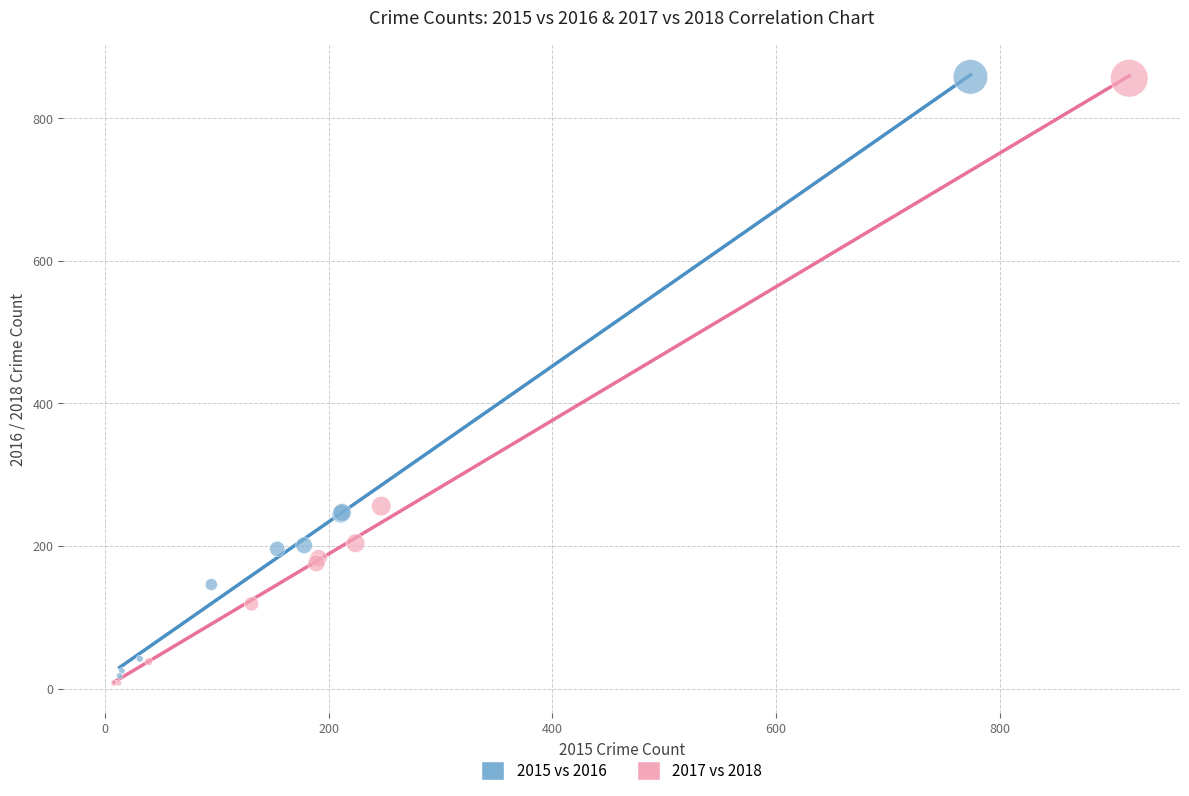

Which series has the largest Y range (max minus min)?

2017 vs 2018